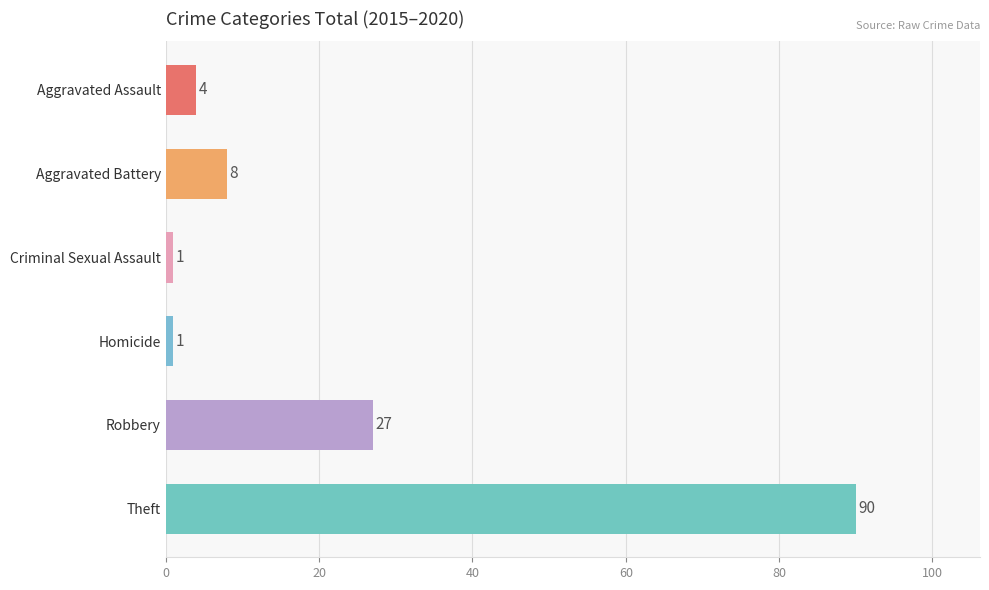

At how many categories does at least one series exceed 0?

6